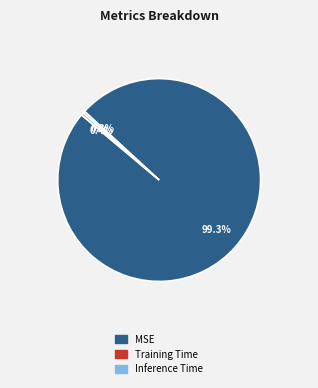

What is the largest slice in the pie chart?

MSE